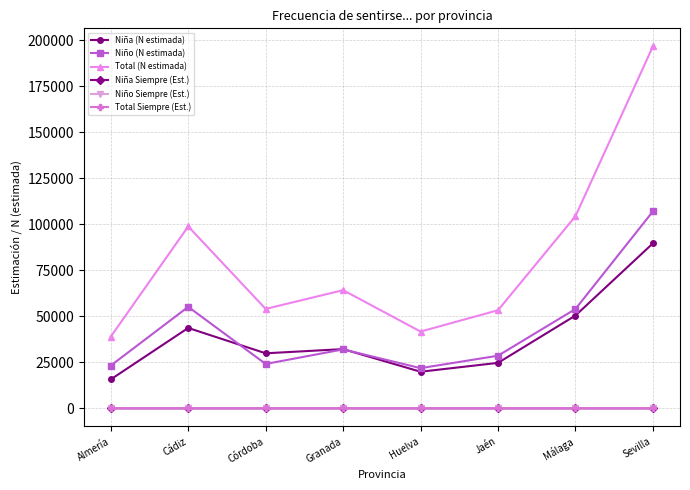

What is the difference between the Niña Siempre (Est.) values at Jaén and Huelva?

0.1